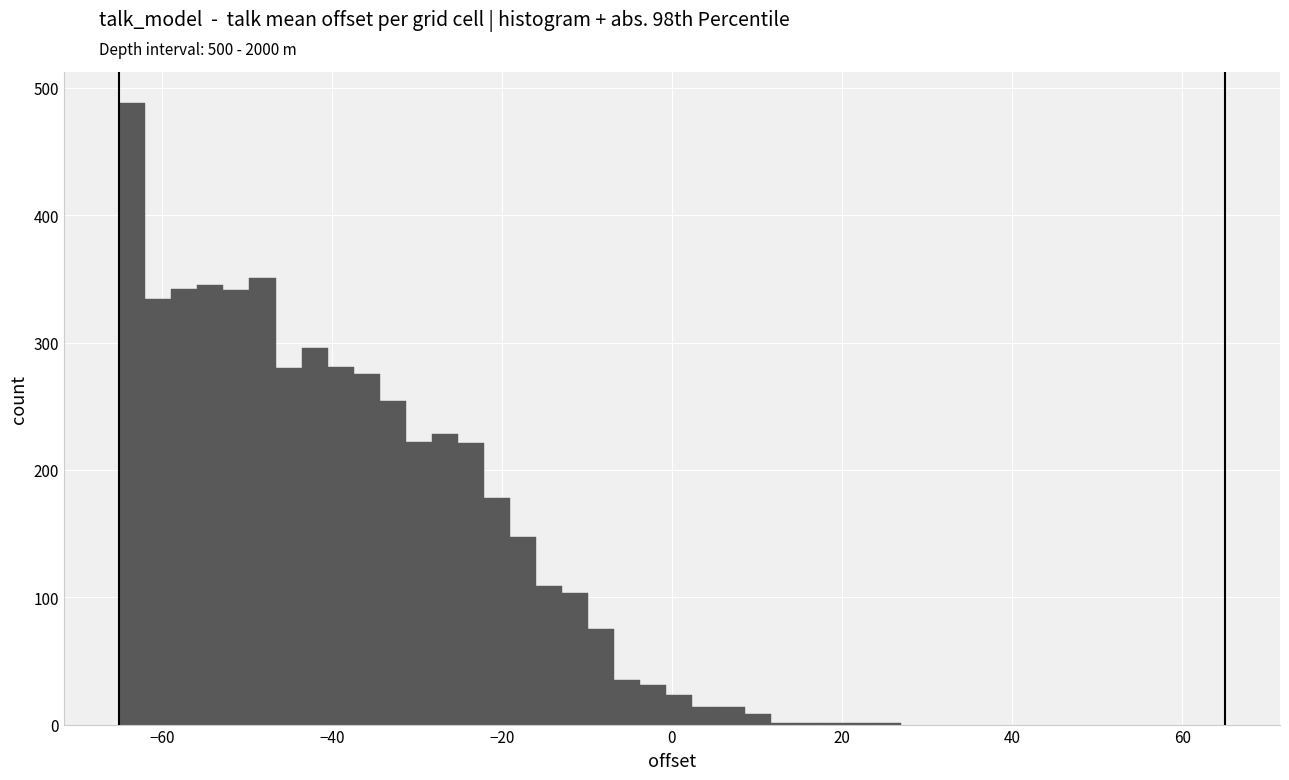

Around what value on the x-axis is the tallest bar? Give the approximate position of its centre, as read against the axis.

-64